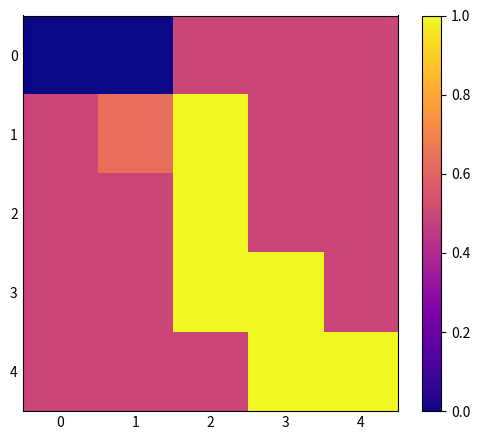

At which category is the sum across all series the highest?

2